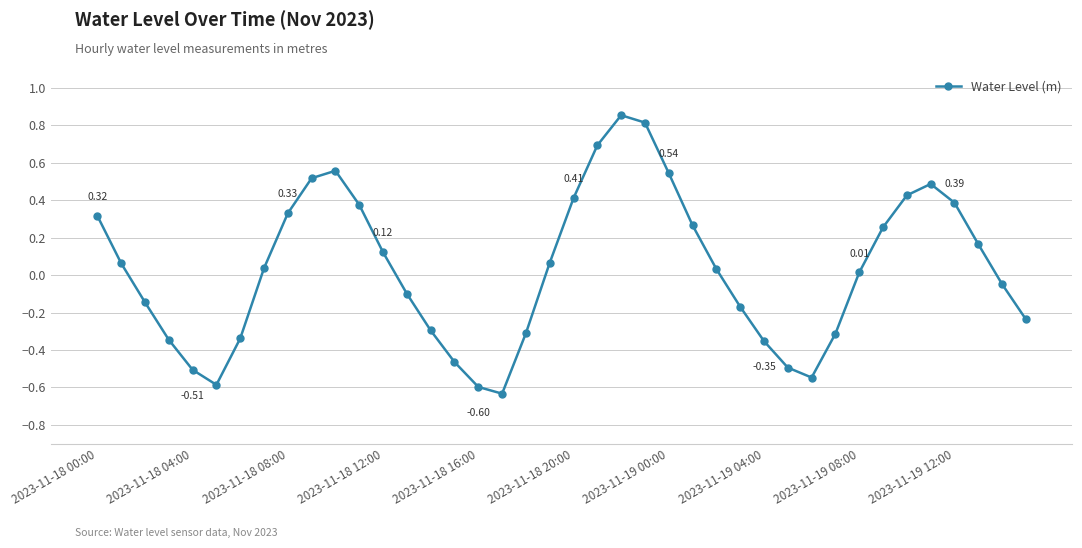

What is the sum of all values?

1.2